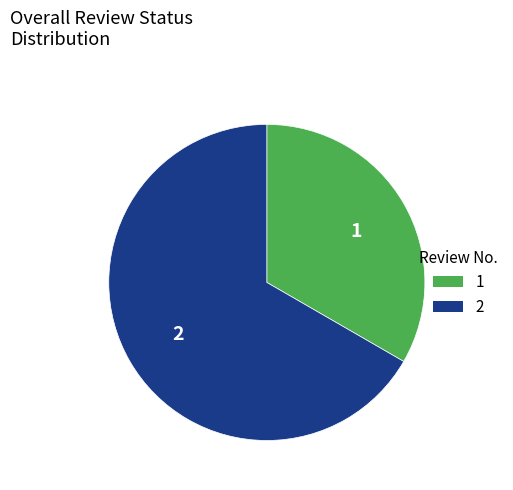

Which category accounts for the majority?

2